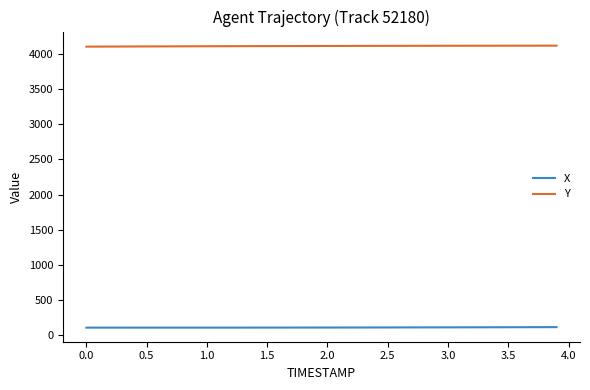

Rank the series by their maximum value, from lowest to highest.

X, Y